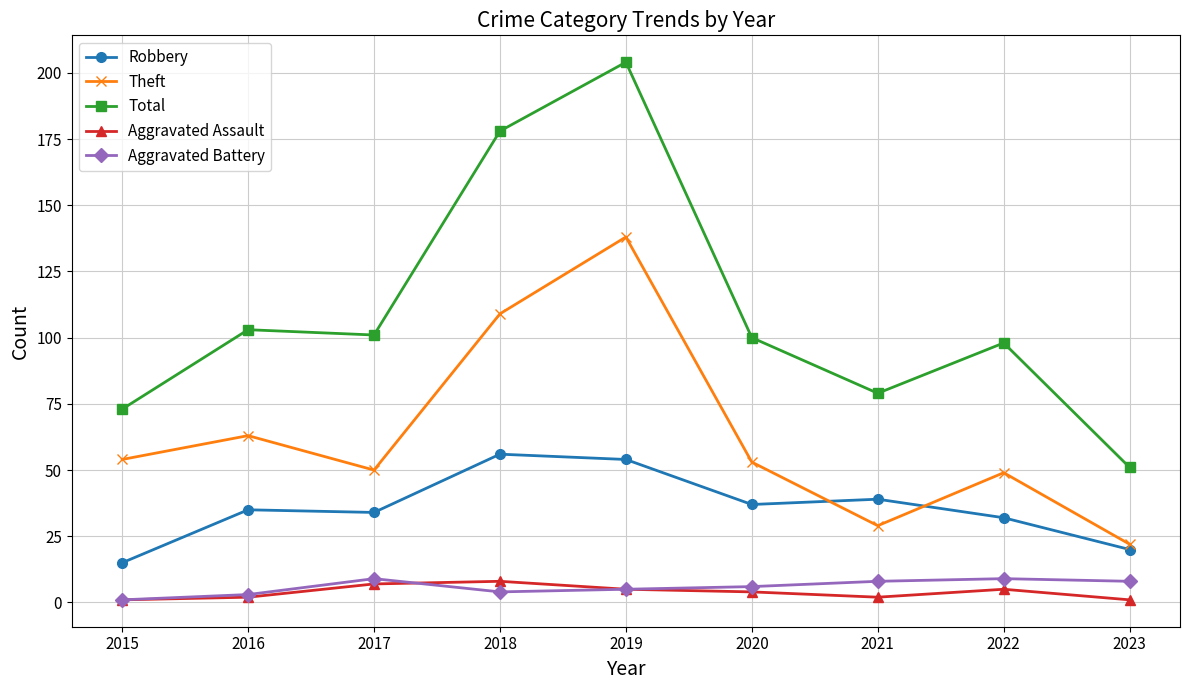

What is the maximum value shown in the chart?

204